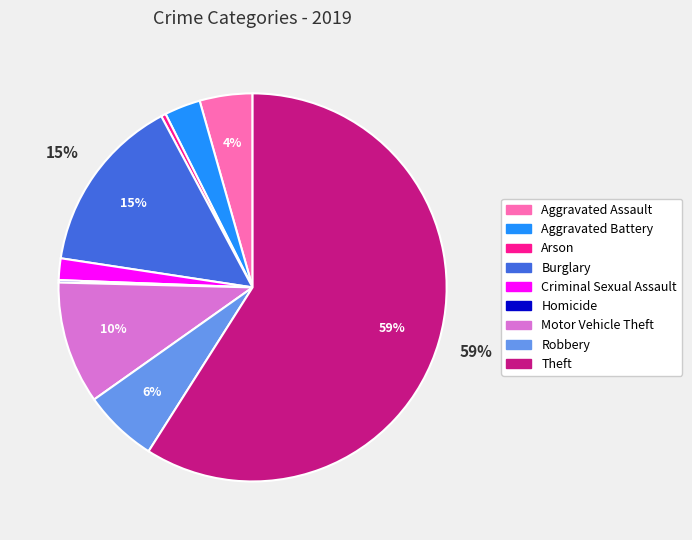

Combined, do Motor Vehicle Theft and Aggravated Assault account for over 50%?

No